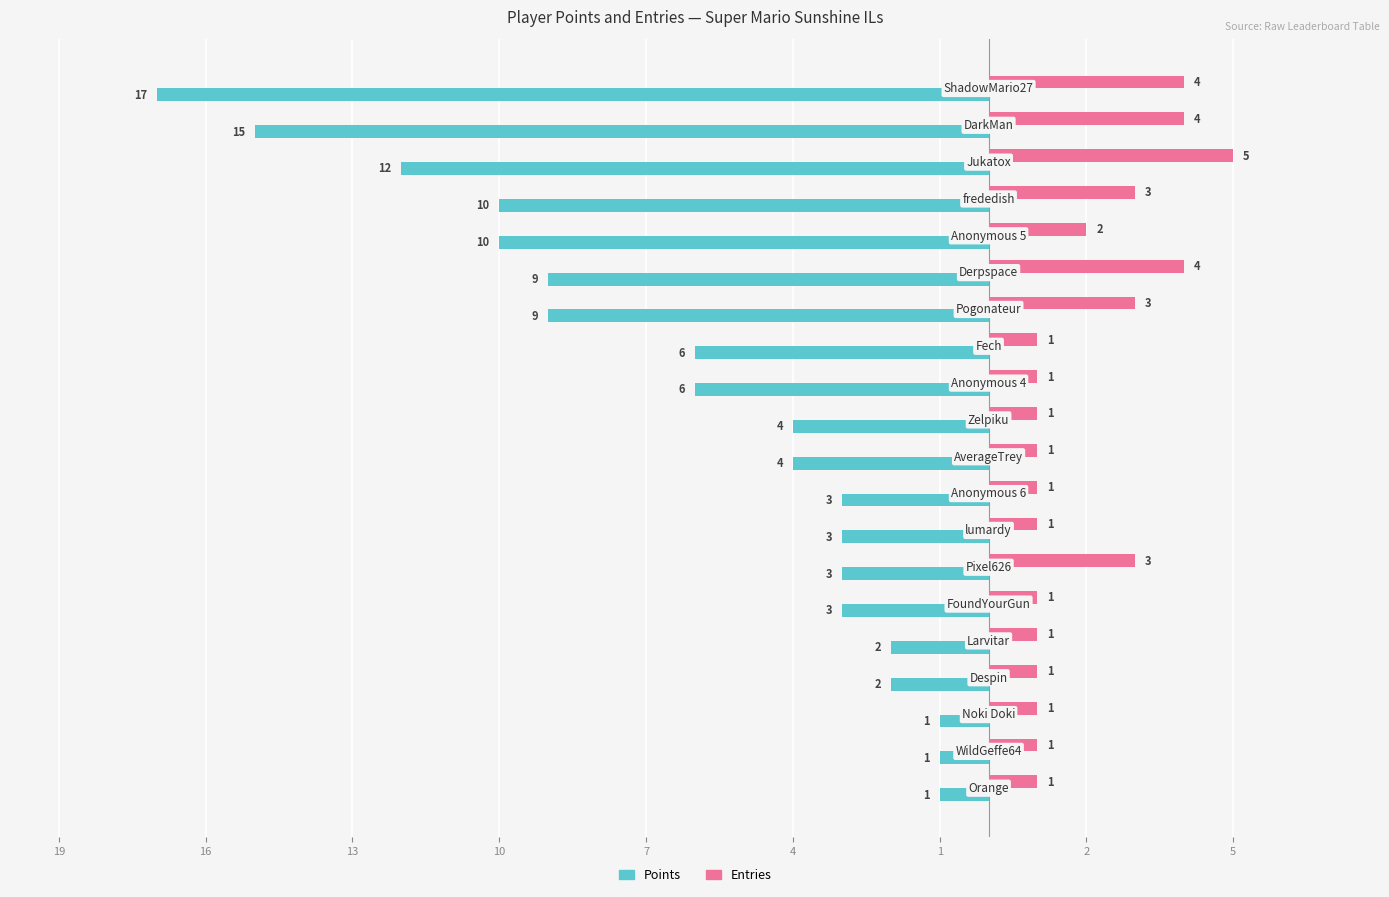

What are all the series names shown in the legend?

Points, Entries